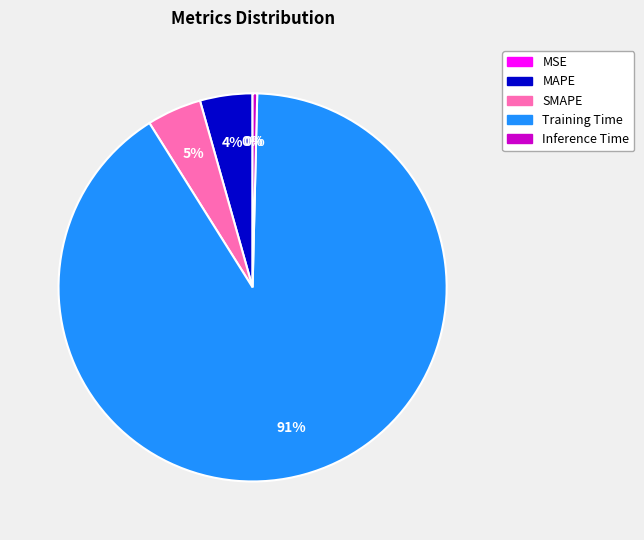

Between Inference Time and SMAPE, which is larger?

SMAPE